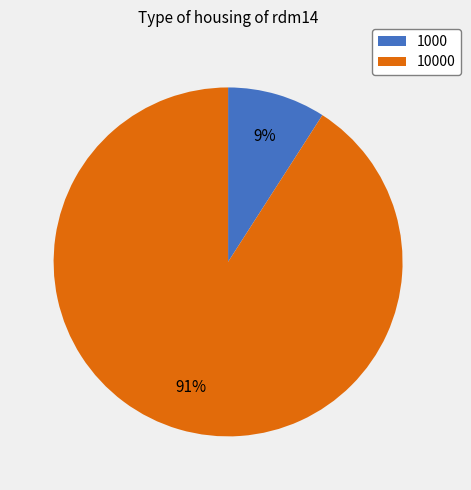

To the nearest percent, what is the average slice percentage?

50%